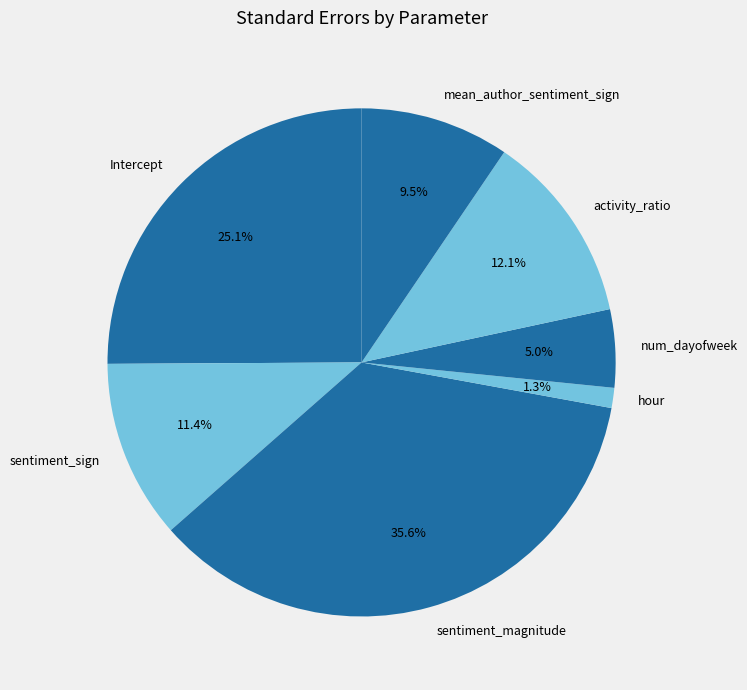

Which category has the smallest portion of the pie?

hour